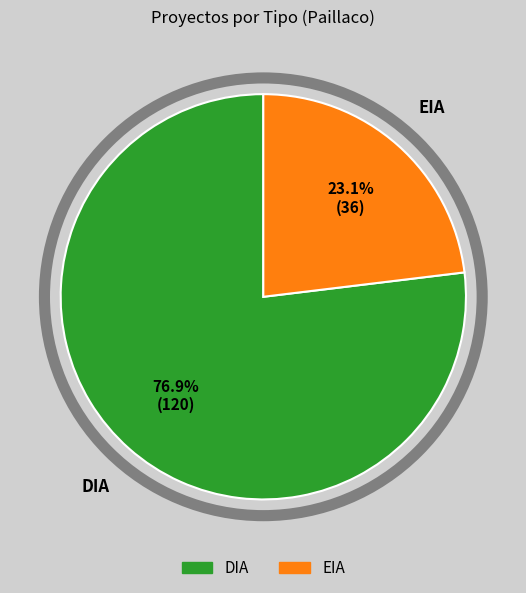

What percentage is the DIA slice, to the nearest percent?

77%